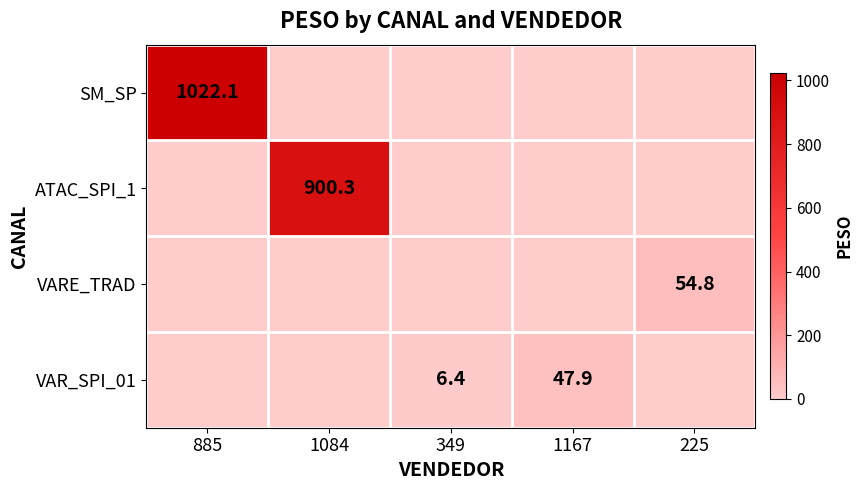

What is the spread (max minus min) of values at 1084?

900.3